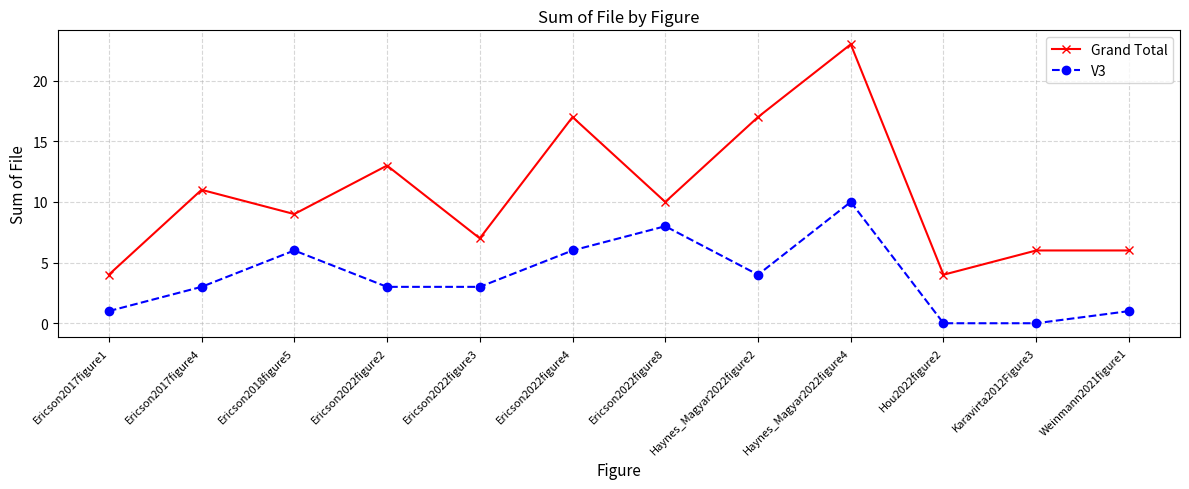

Which series has the largest range (max minus min)?

Grand Total